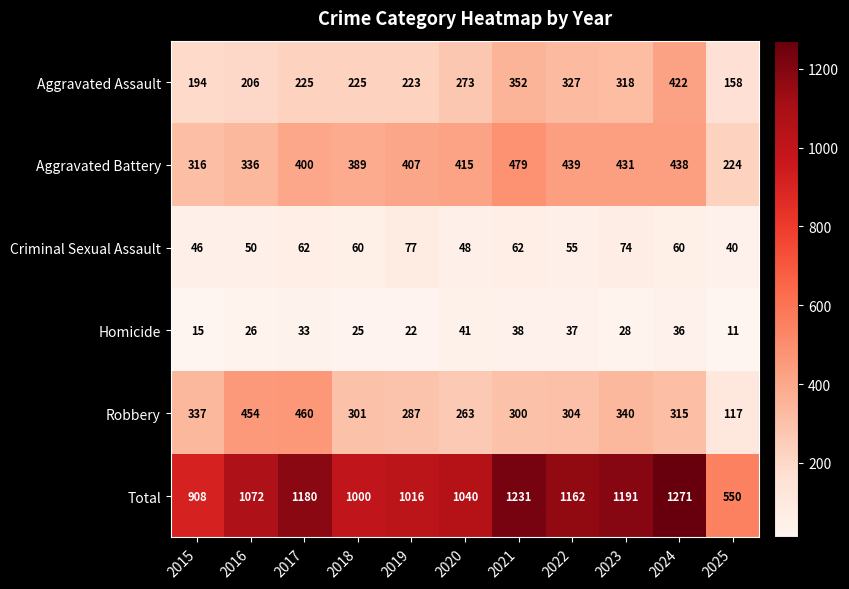

What is the greatest value displayed?

1271